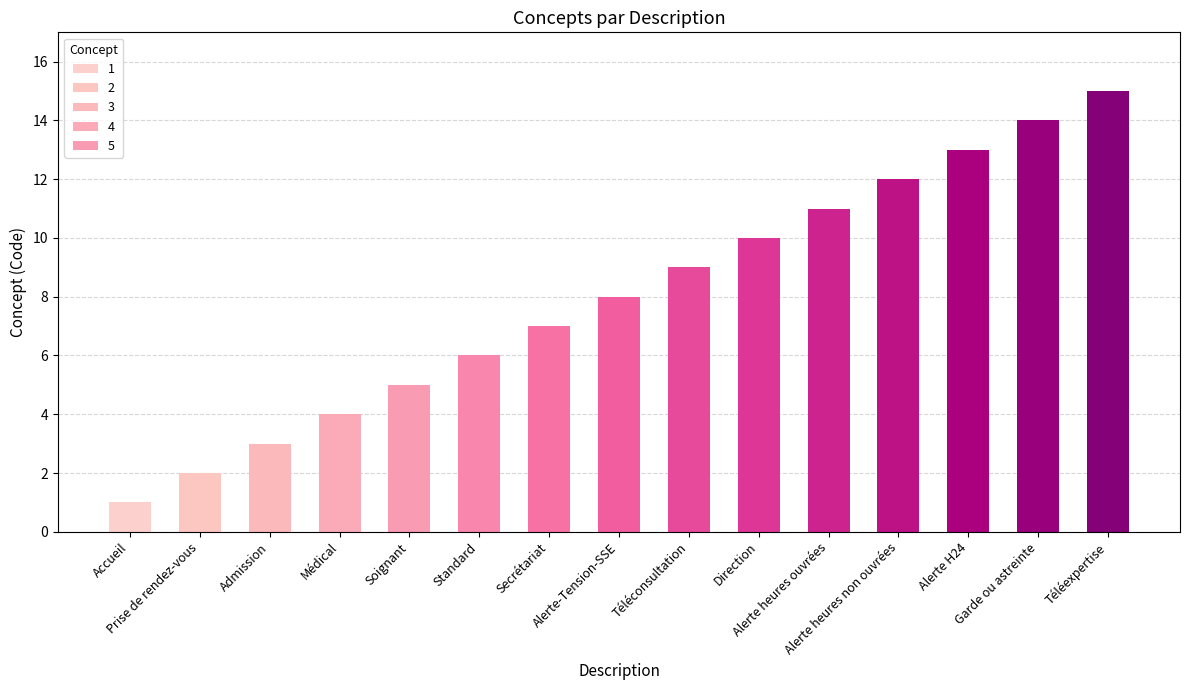

What is the approximate value at Direction?

10